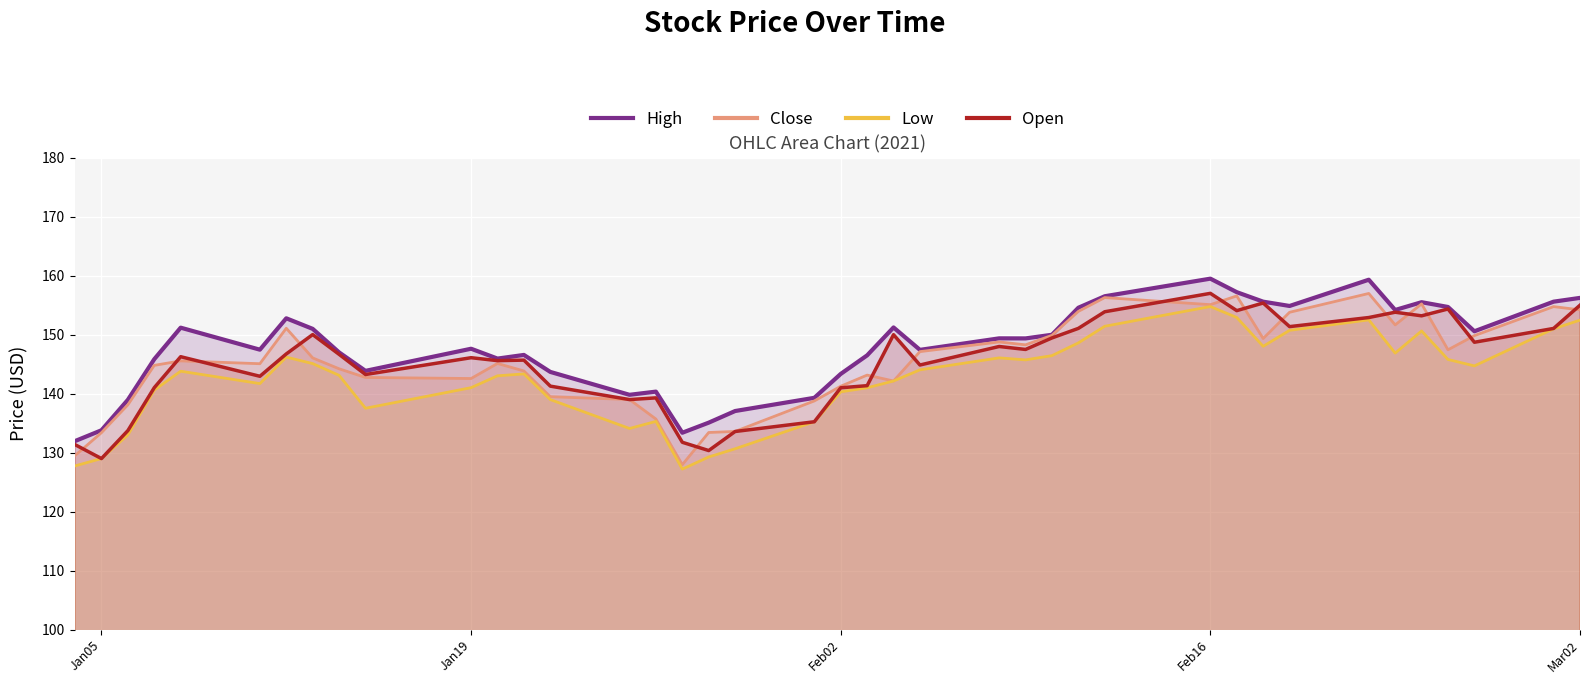

True or false: Close and Low intersect in this chart.

False